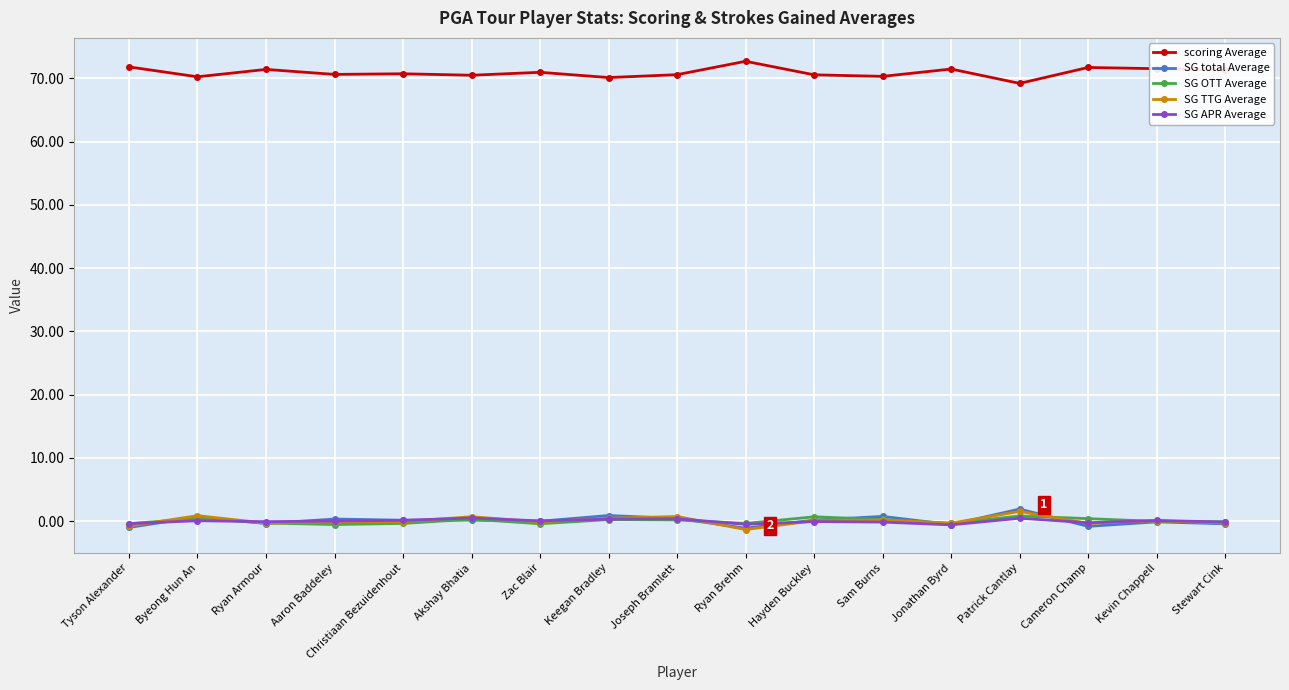

What is the value of the scoring Average point at the 6th from the left?

70.5